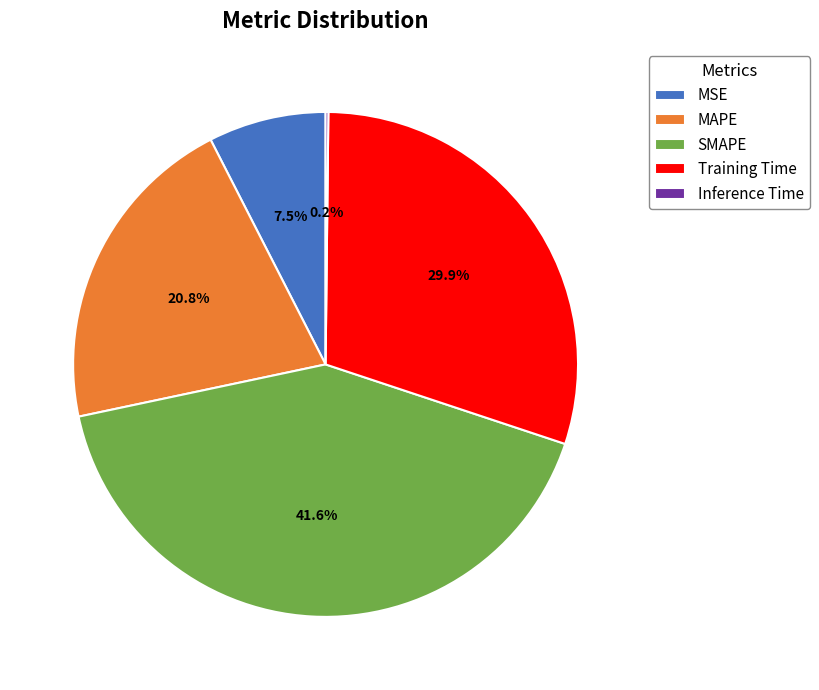

To the nearest percent, what percentage of the pie is Training Time?

30%